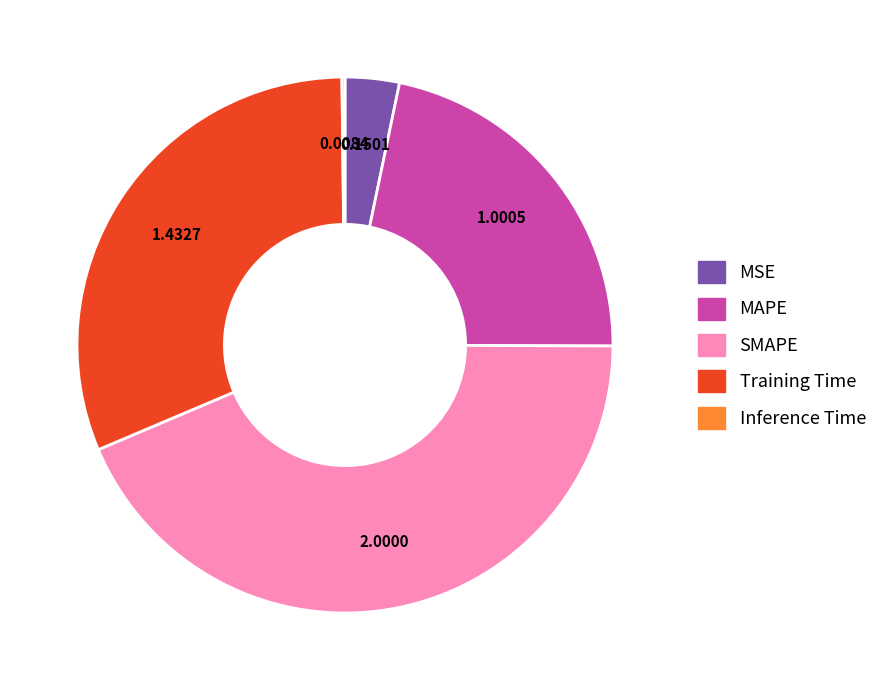

Combined, do SMAPE and Training Time account for over 50%?

Yes